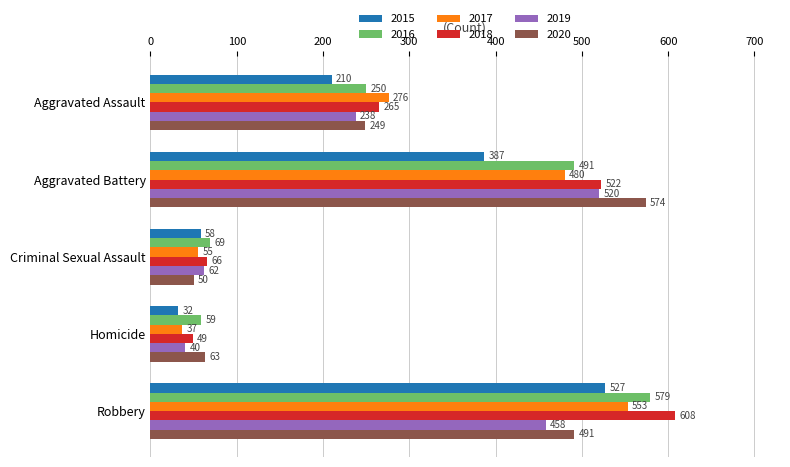

What is the sum of the 2019 values at Aggravated Battery and Homicide?

560